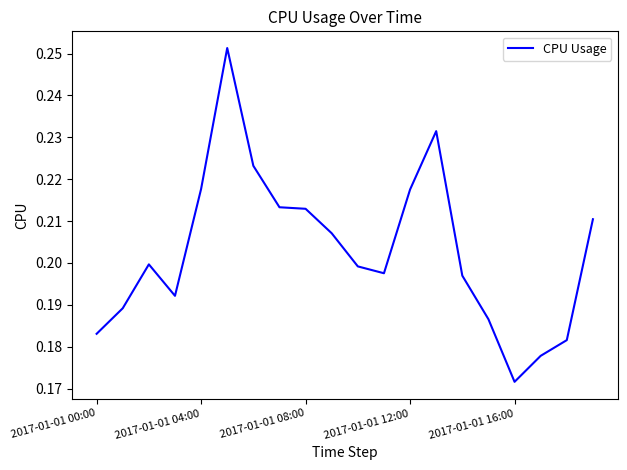

Does the chart display data point markers on the line(s)?

No